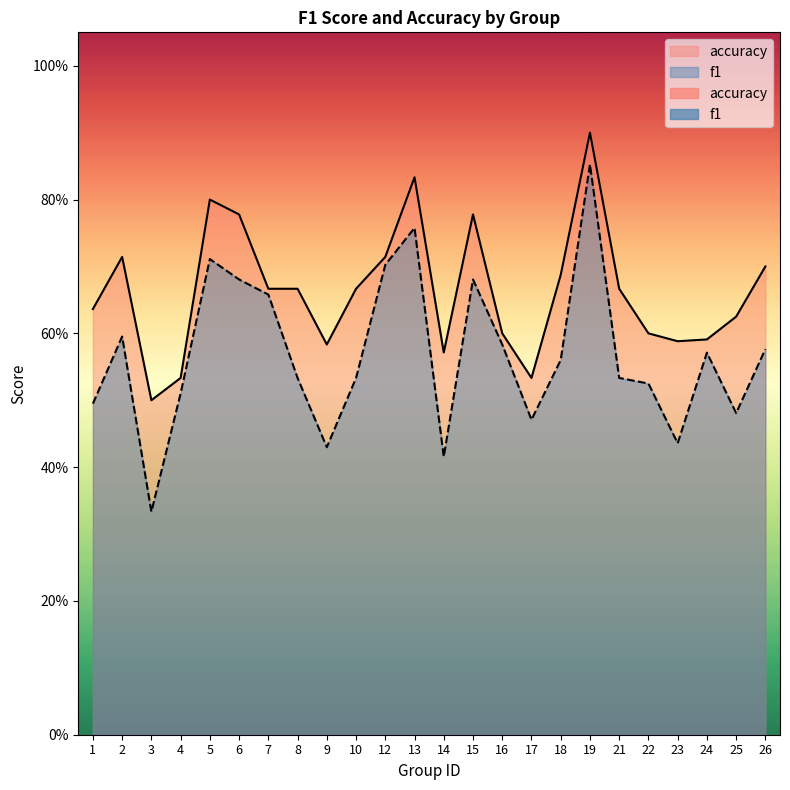

What is the spread (max minus min) of values at 1?

0.1